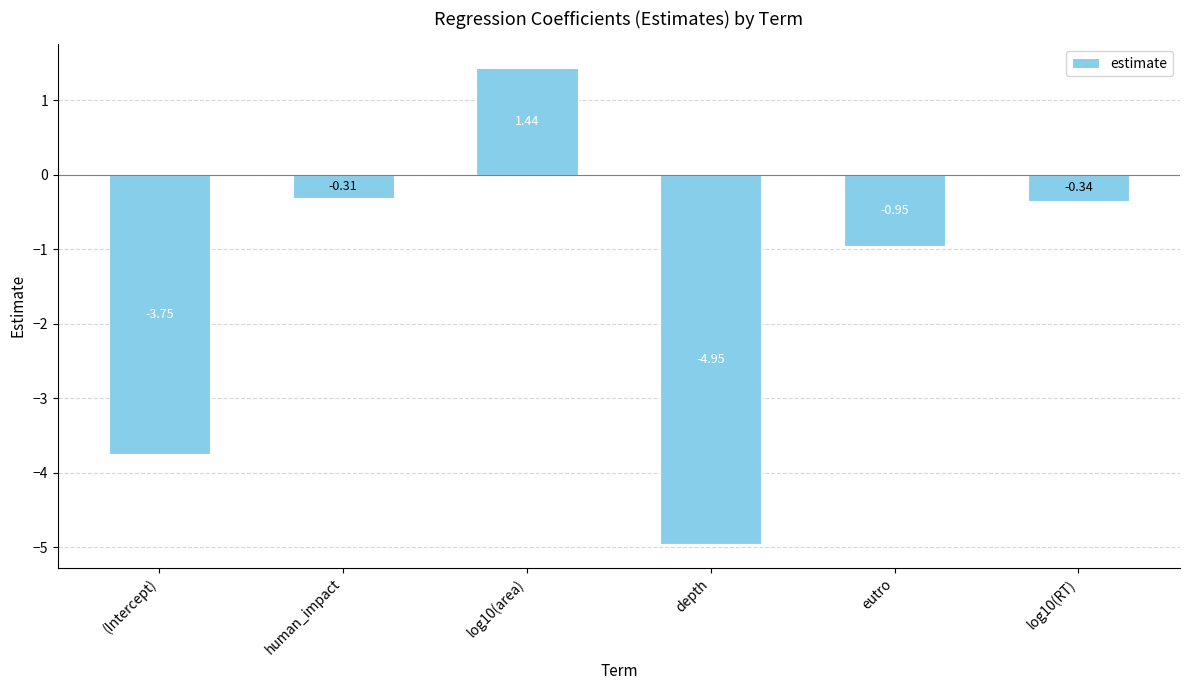

What is the difference between the values at depth and eutro?

4.0